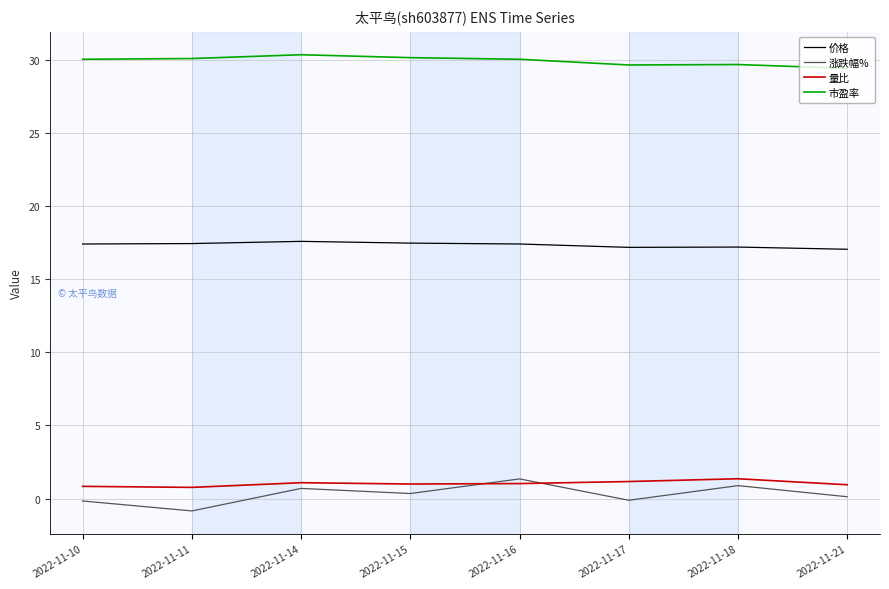

In 市盈率, how many points are lower than both neighbors (excluding endpoints)?

1